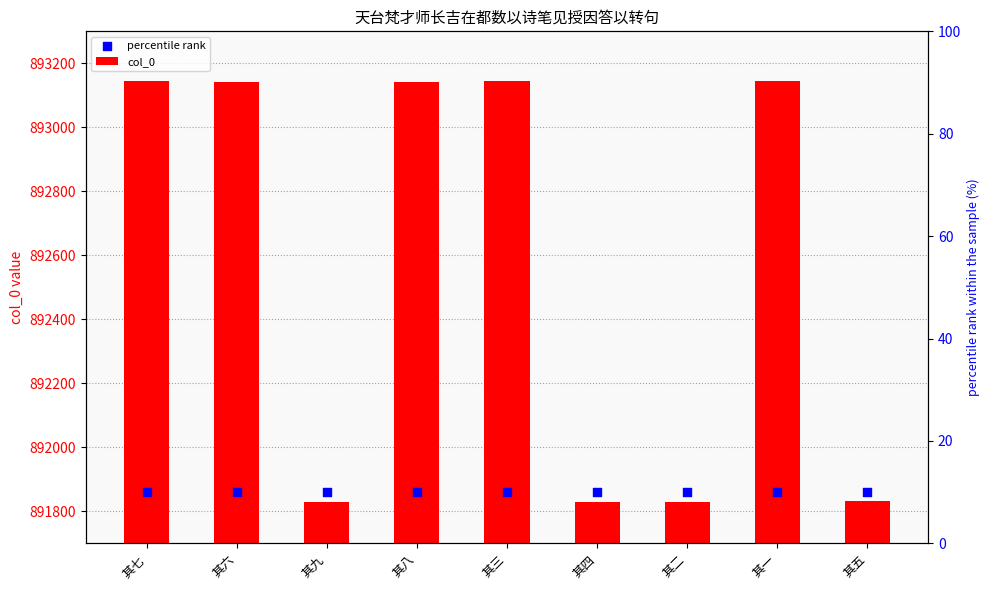

Which series contains the lowest Y value?

col_0